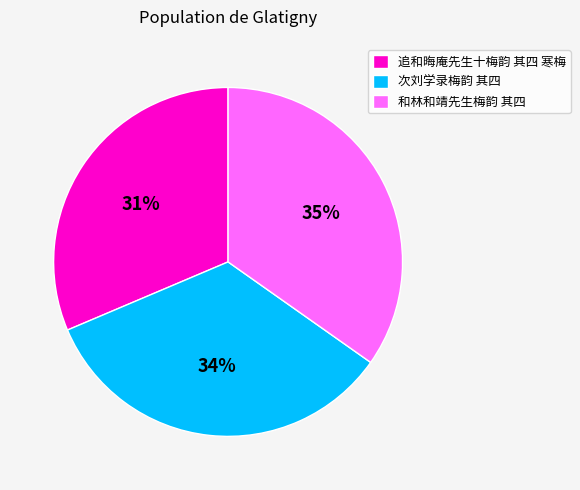

Which category has the smallest portion of the pie?

追和晦庵先生十梅韵 其四 寒梅